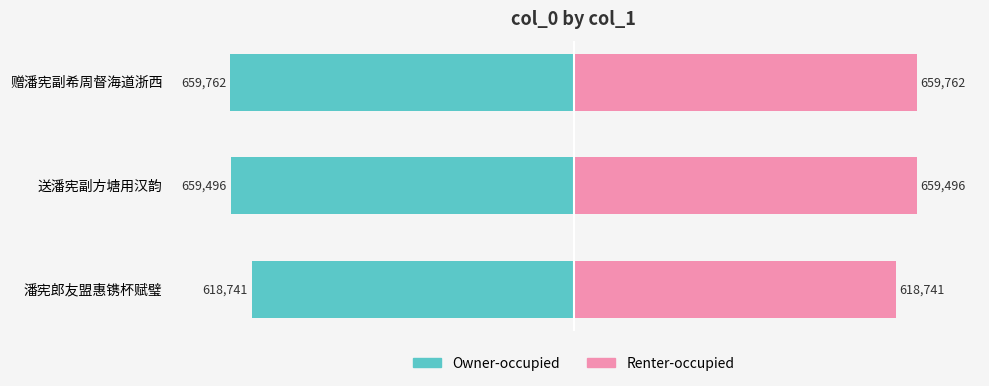

Which series changed the most between 0 and 1?

Owner-occupied